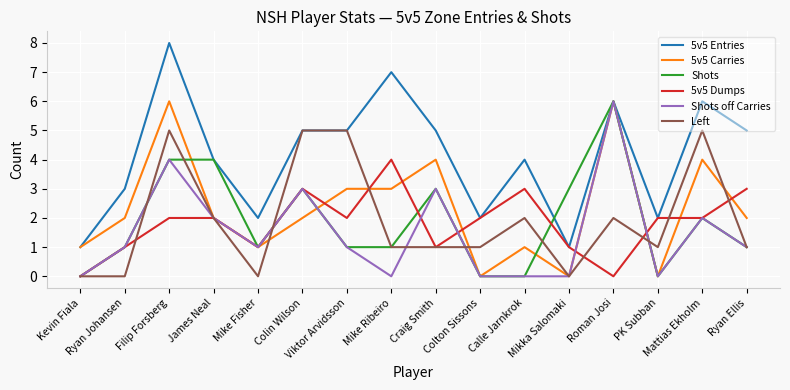

Which series has the largest range (max minus min)?

5v5 Entries